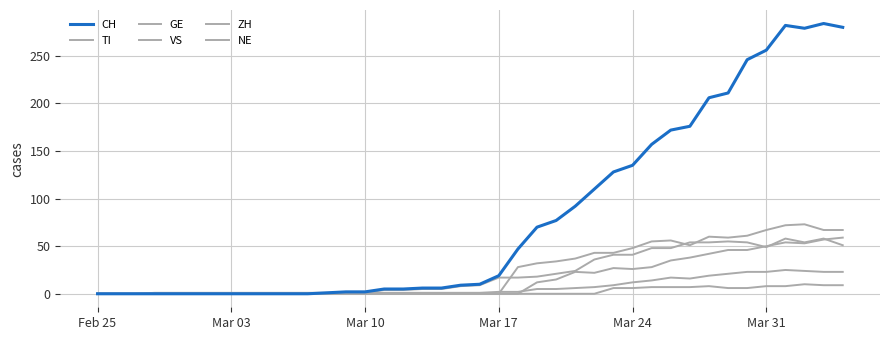

List the series in order of their peak value, highest first.

CH, TI, ZH, GE, VS, NE